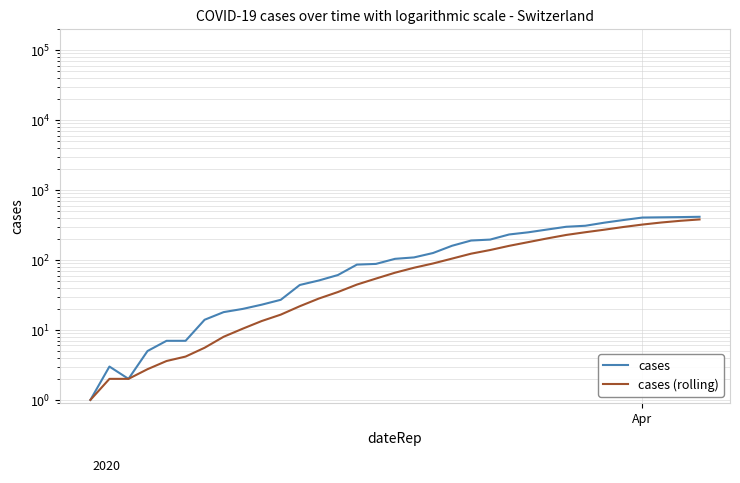

True or false: cases (rolling) and cases intersect in this chart.

False